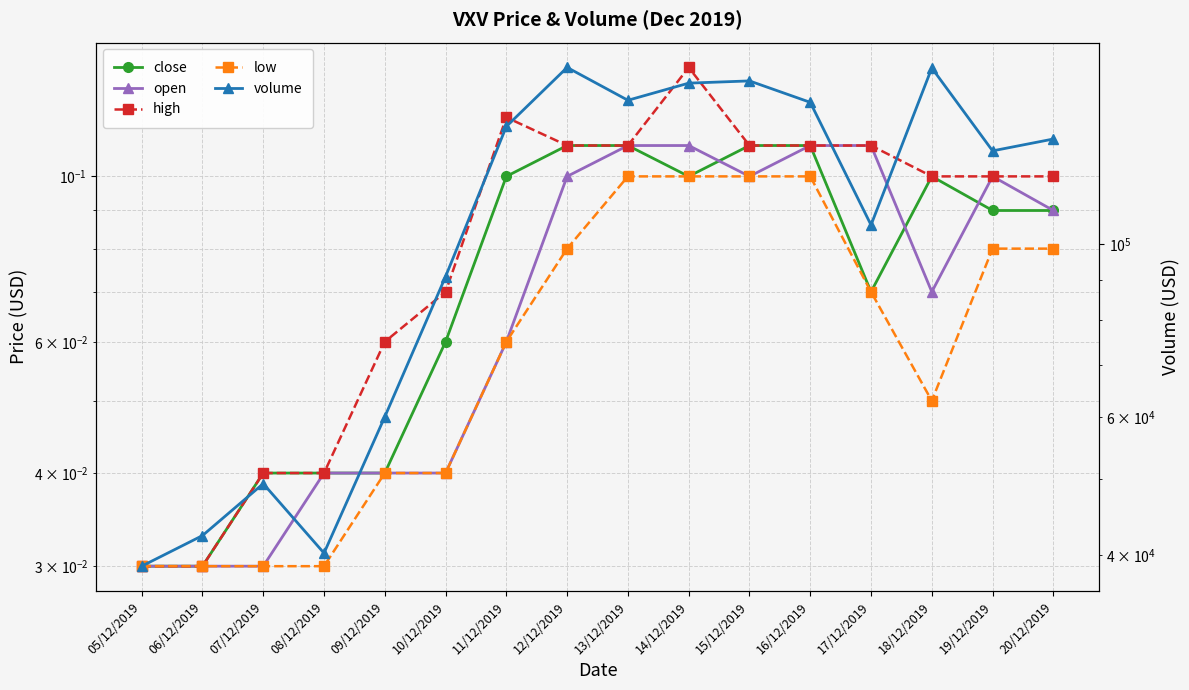

Where does the volume series first go above 136174?

11/12/2019